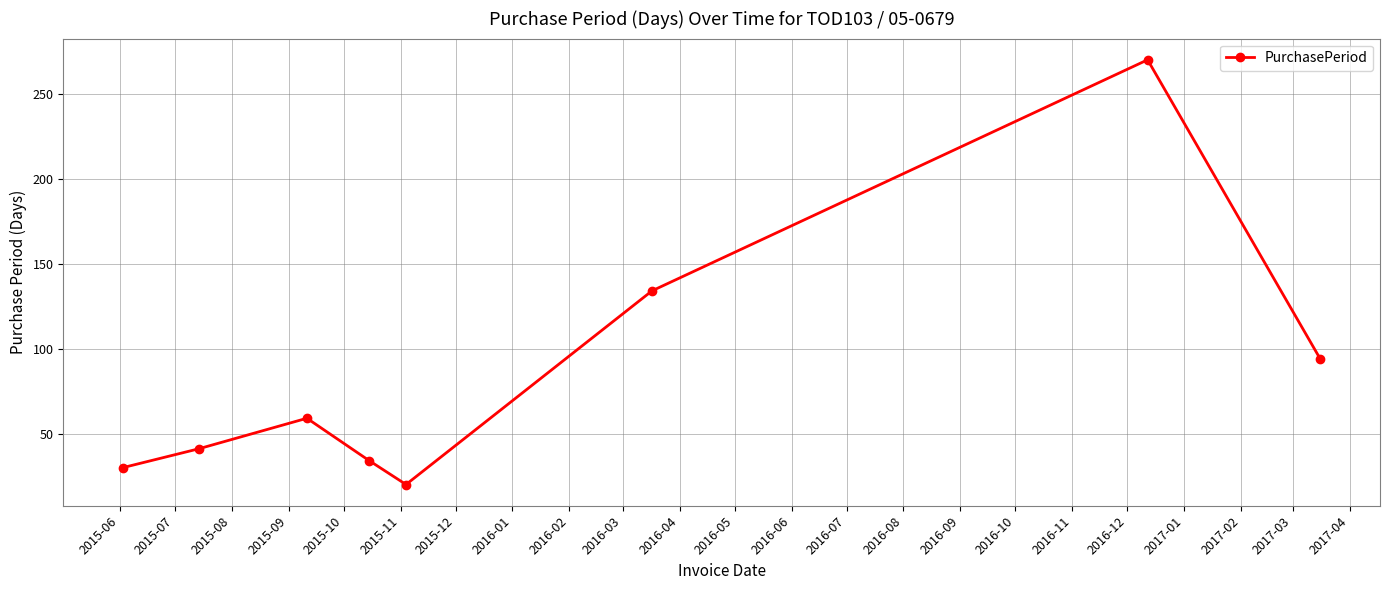

How many points are lower than both their immediate neighbors (excluding endpoints)?

1